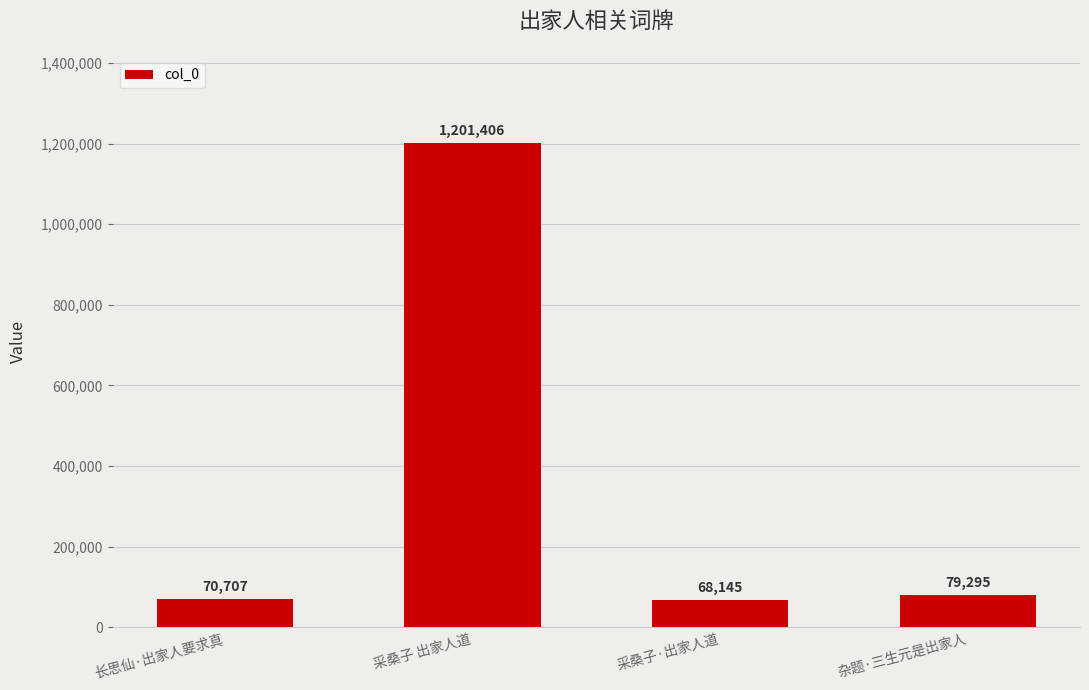

What is the difference between the maximum and second lowest values?

1130699